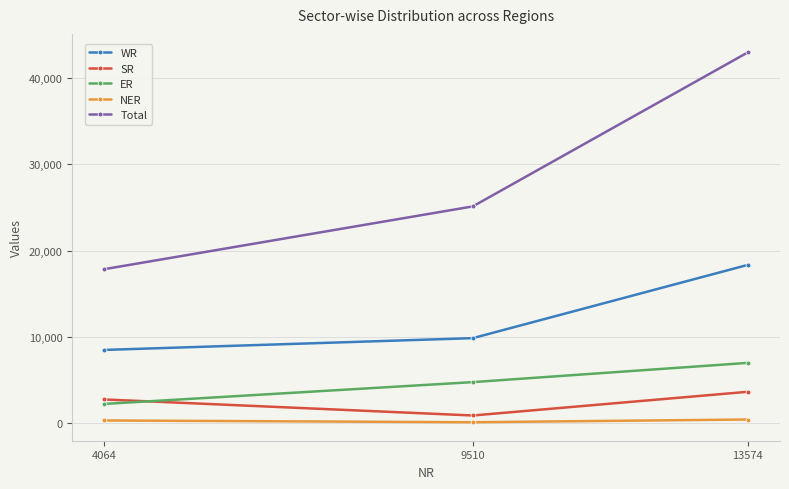

Between 4064 and 13574, which series saw the biggest shift?

Total